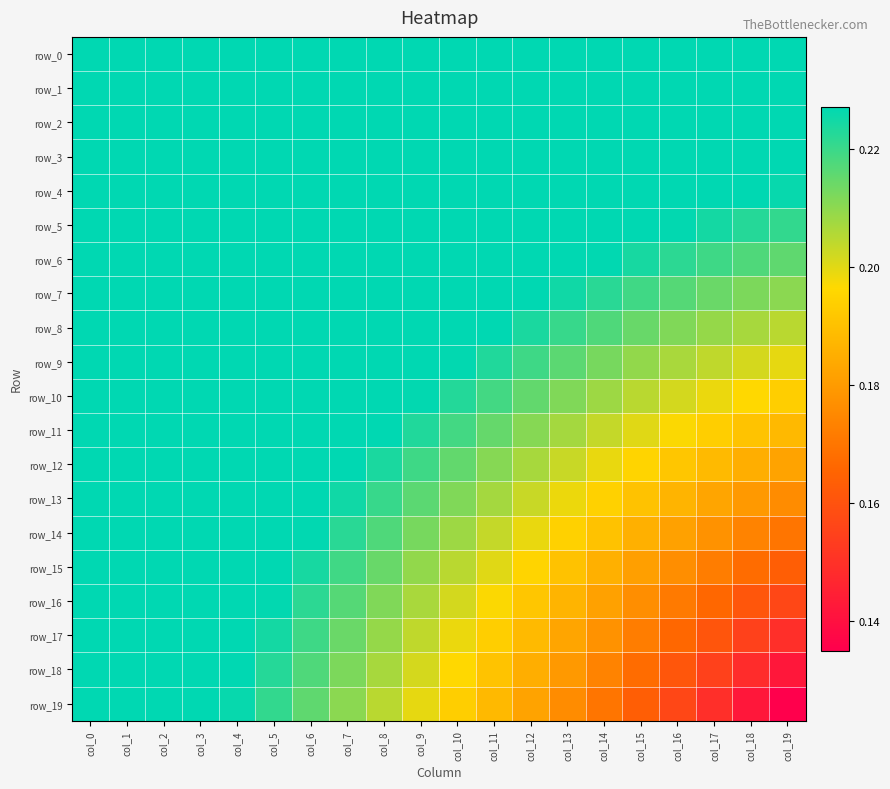

Is it true that row_17 equals 0.4 at col_2?

False